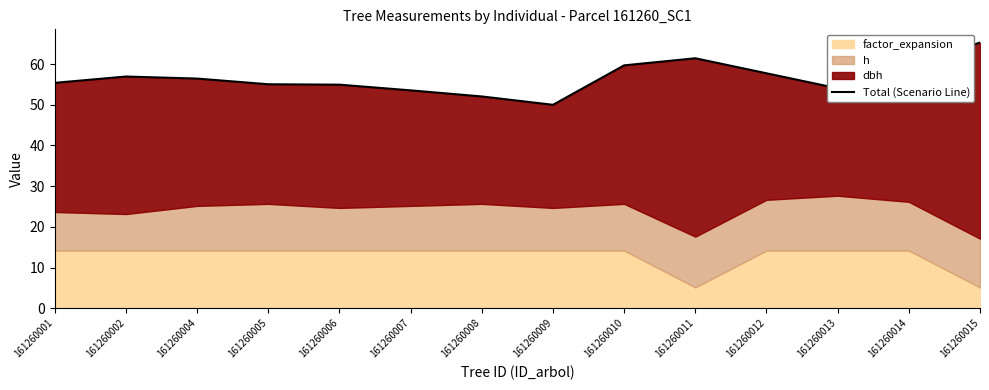

What is the sum of all values?

792.5